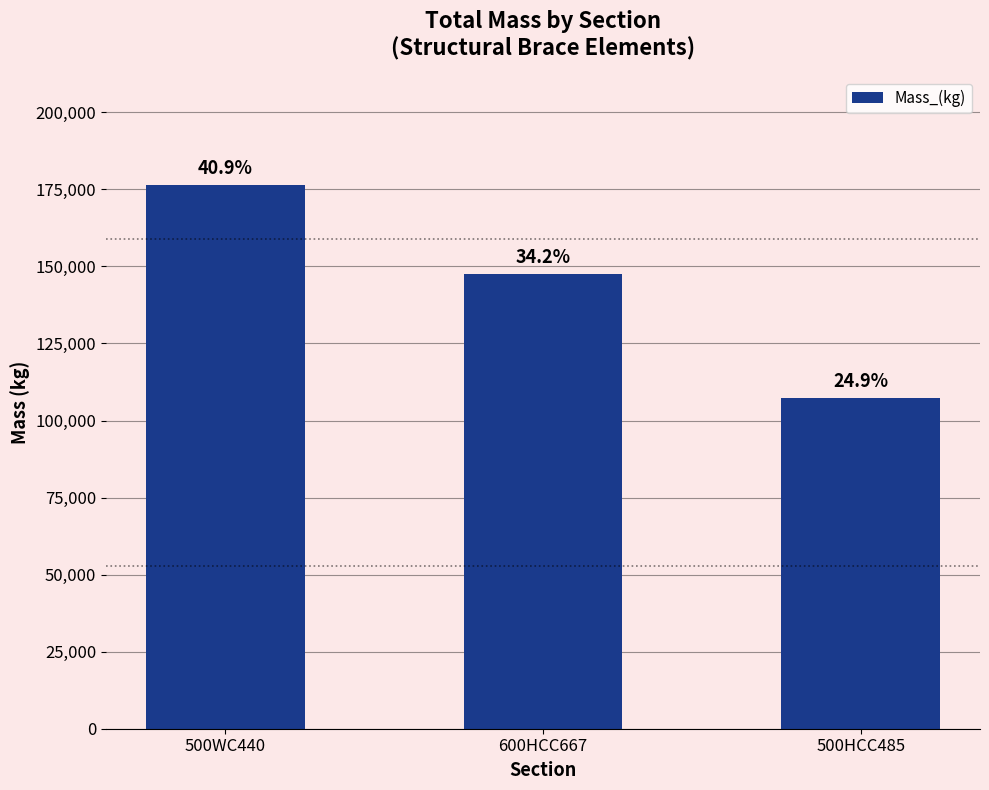

How many bars are there in total?

3